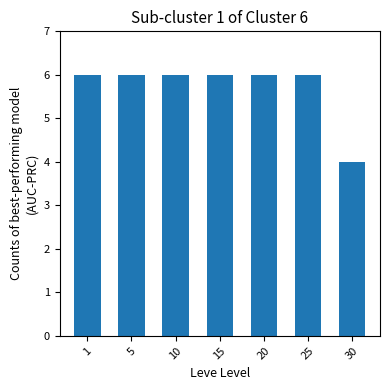

True or false: the data shows 4 at 30.

True